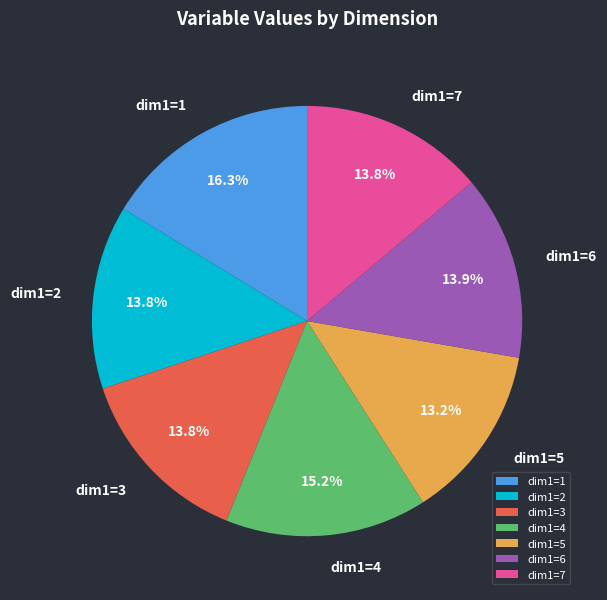

Is there a majority slice in this chart?

No